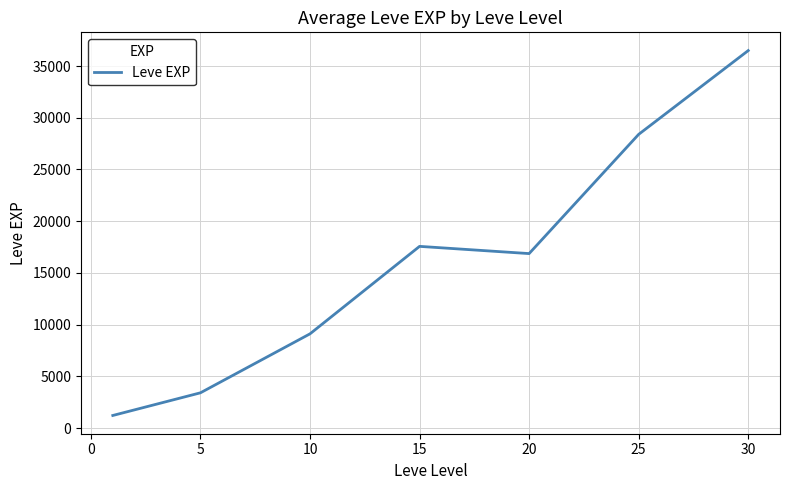

What is the difference between the second highest and second lowest values?

24988.3